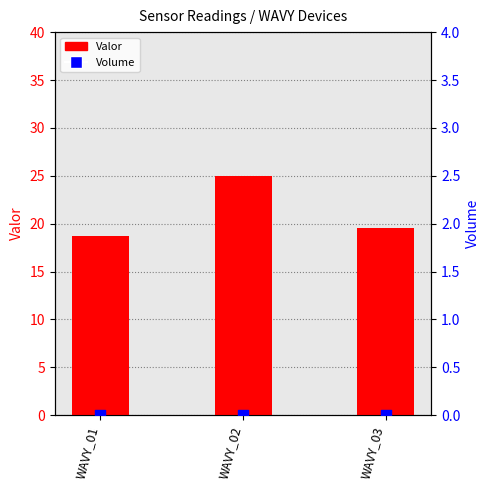

At how many categories does at least one series exceed 12?

3